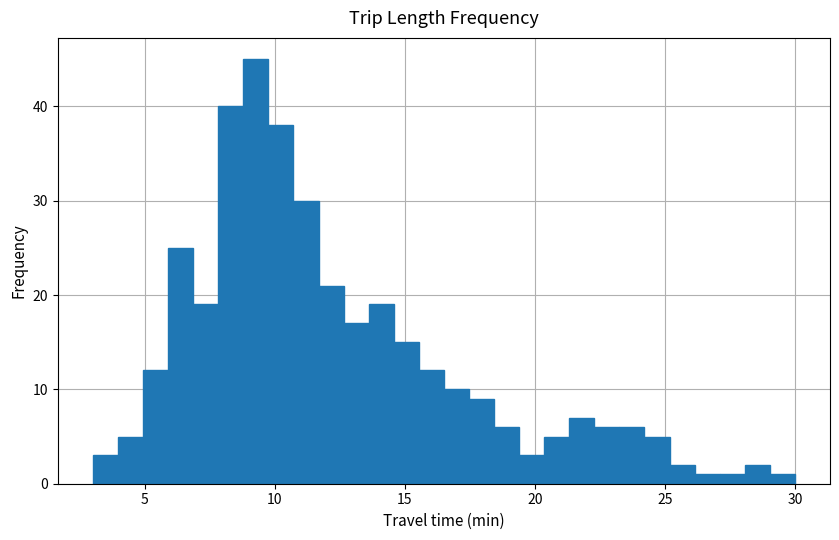

Read against the x-axis, roughly where is the centre of the tallest bar?

9.5